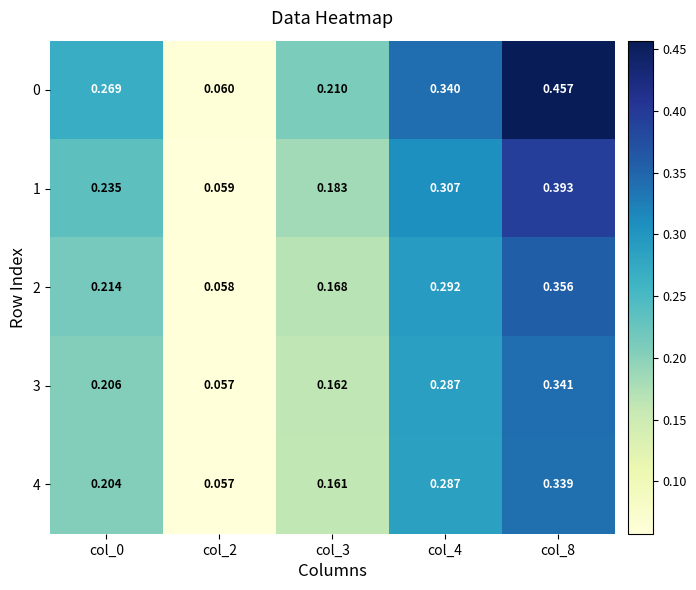

Rank the series at col_8 from lowest to highest value.

4, 3, 2, 1, 0